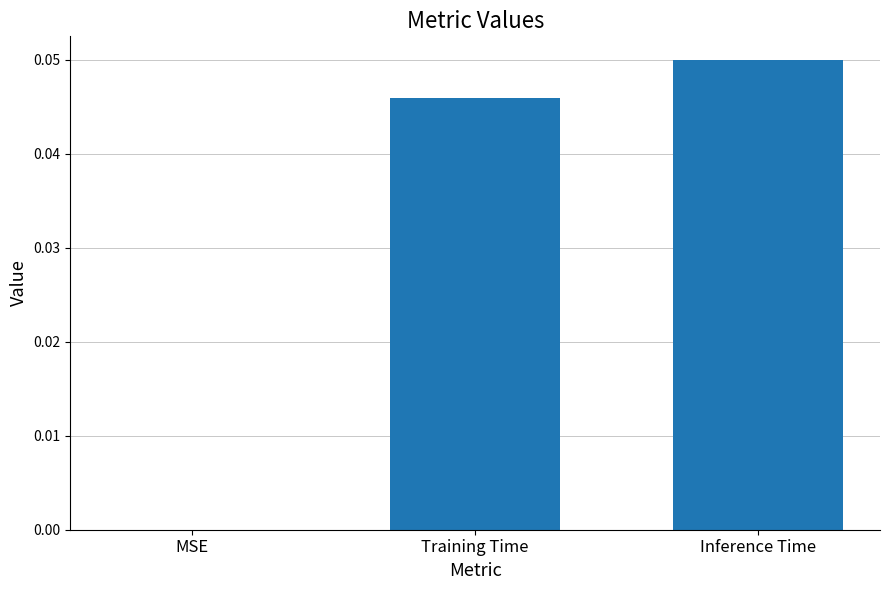

Does the chart contain stacked bars?

No